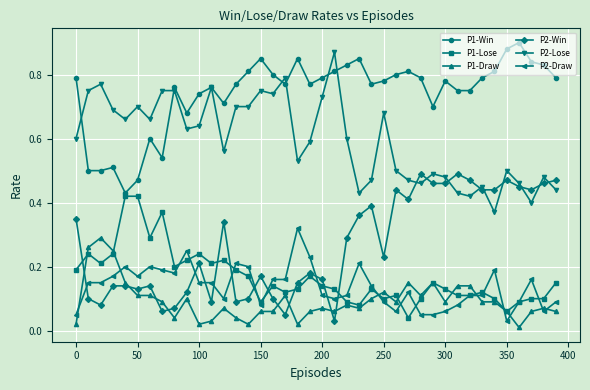

Rank the series by their maximum value, from highest to lowest.

P1-Win, P2-Lose, P2-Win, P1-Lose, P2-Draw, P1-Draw